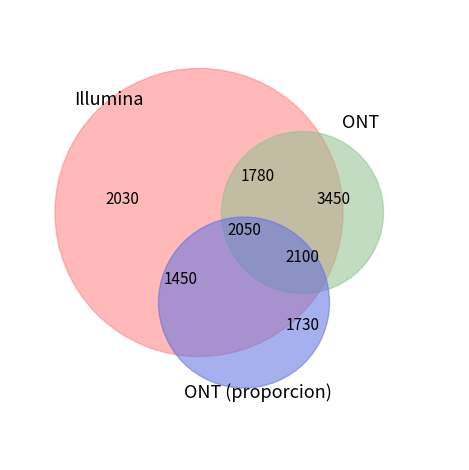

The Lille slice represents 21% of the pie. True or false?

False